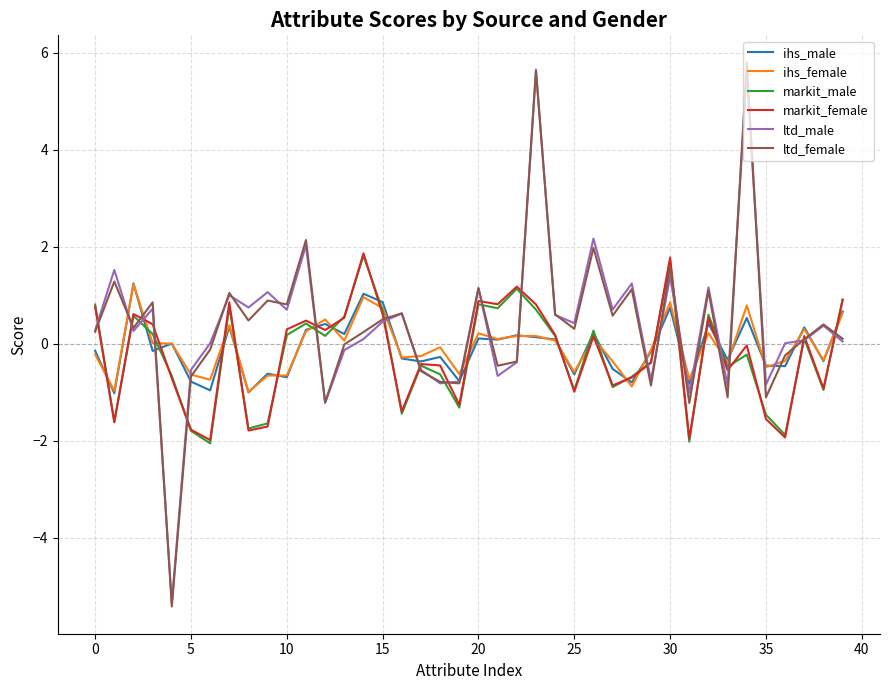

What is the lowest value of the markit_male series?

-2.0